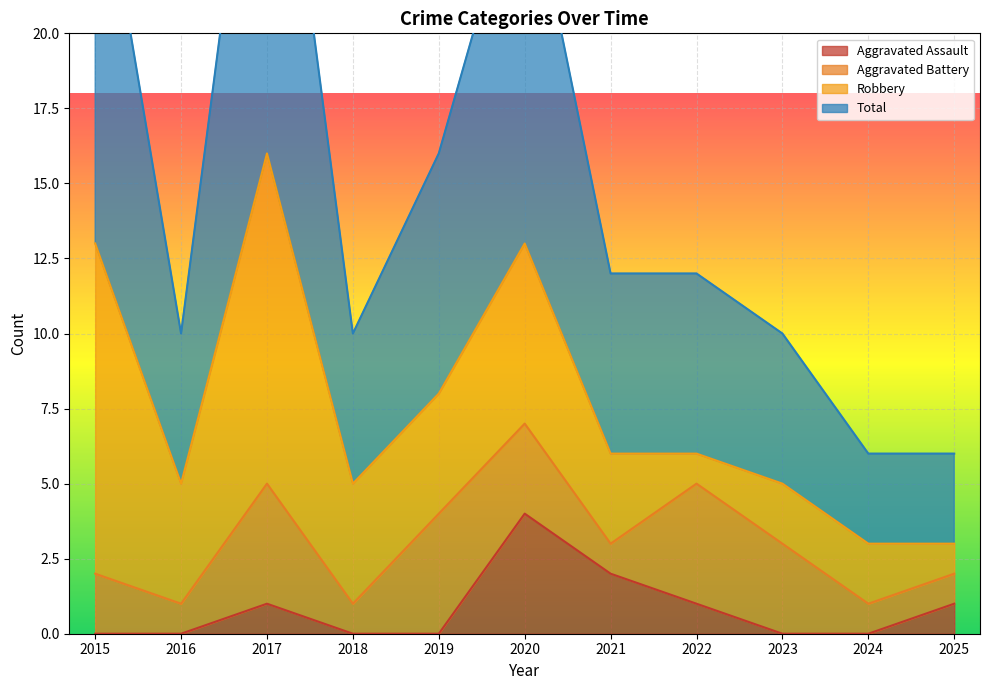

The value of Aggravated Assault at 2023 is 3. True or false?

False